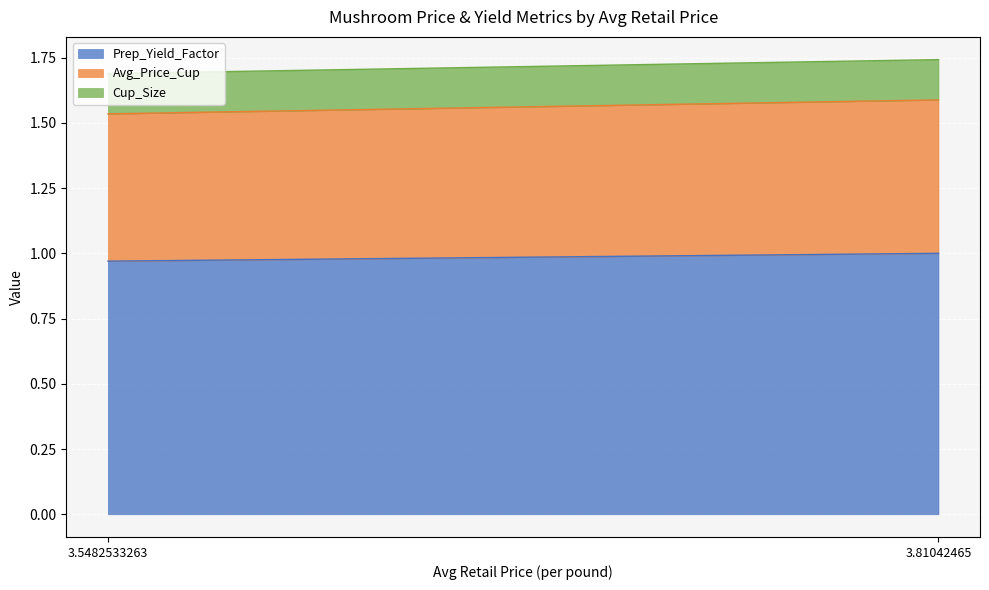

What is the total value across all series at 3.5482533263?

1.7